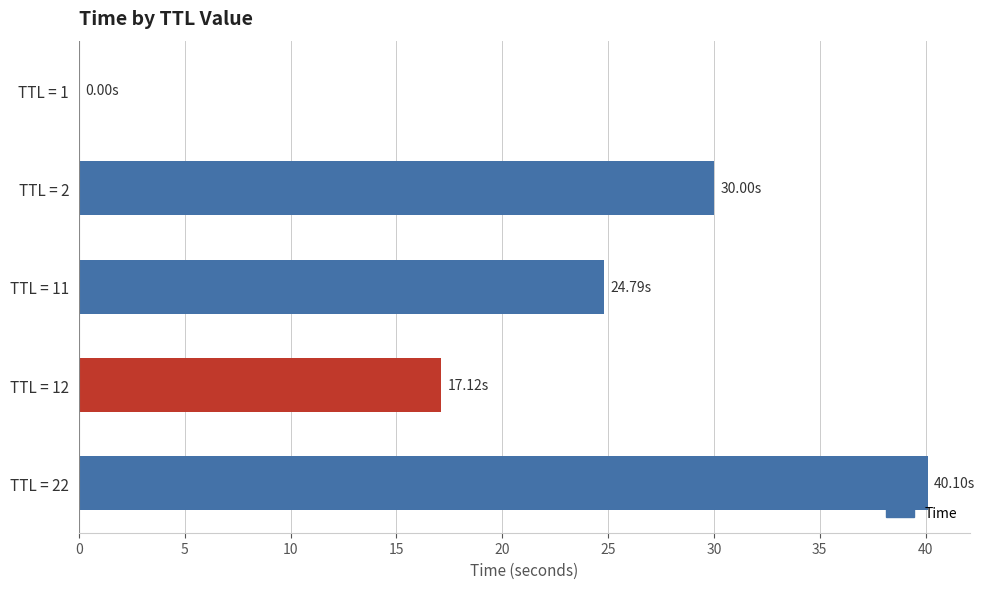

Are the bars horizontal?

Yes